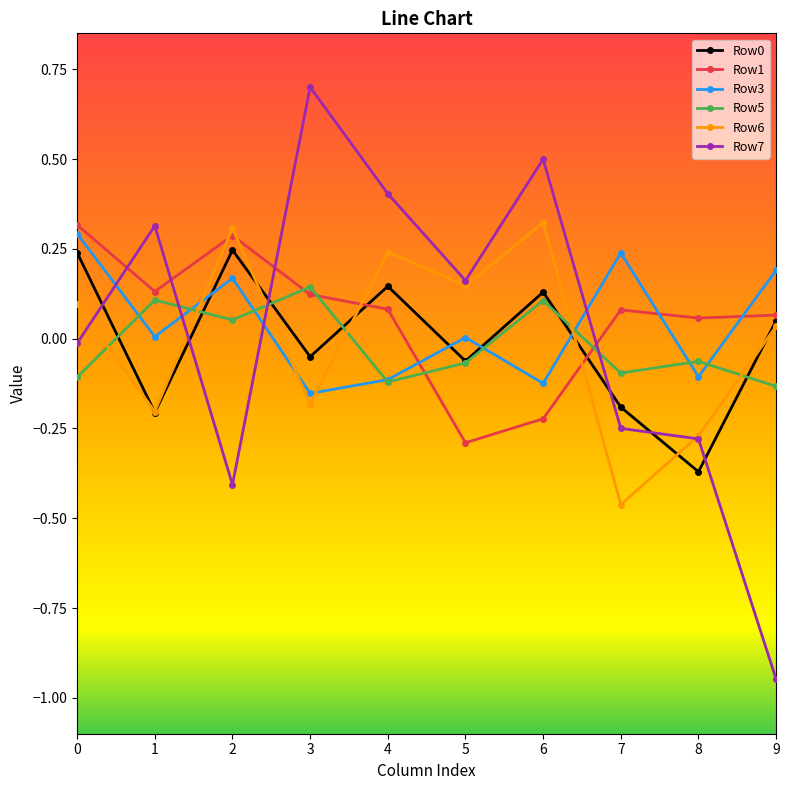

Which label corresponds to the largest value in the chart?

3